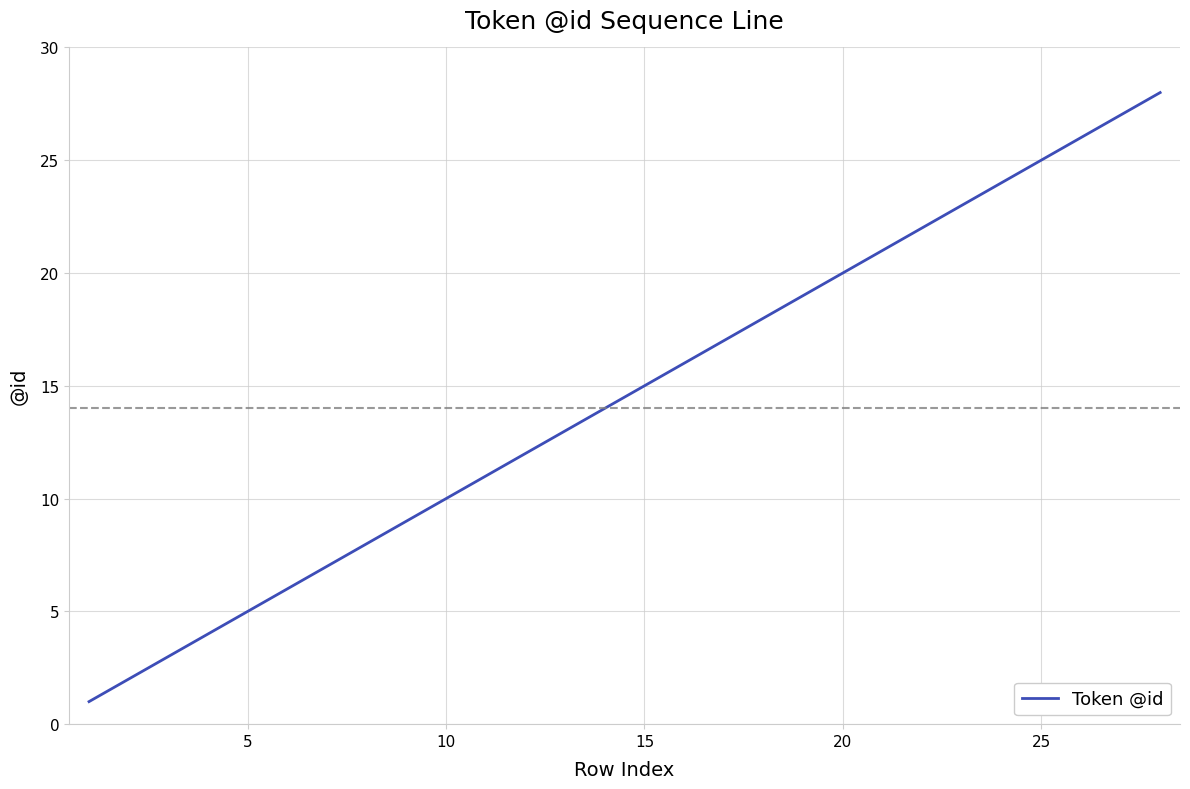

What is the difference between the maximum and minimum values?

27